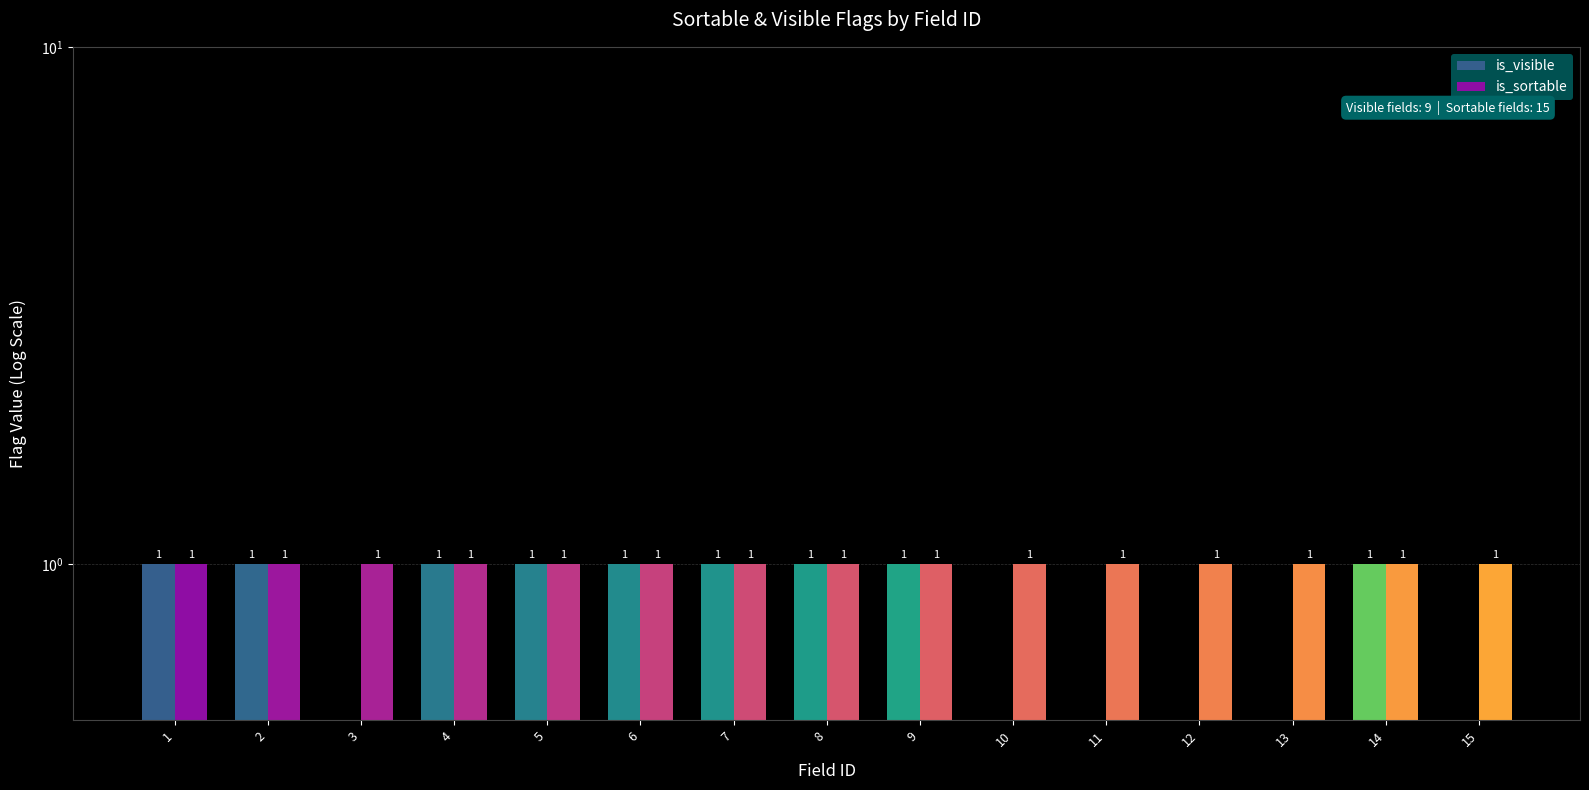

Rank the series by their average value, from lowest to highest.

is_visible, is_sortable